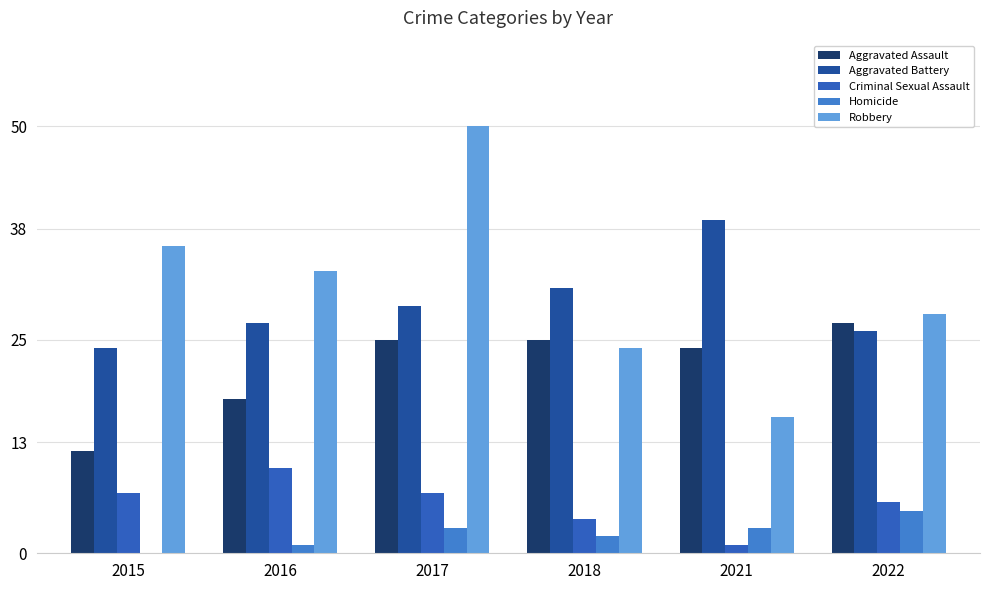

Between 2015 and 2018, which series saw the biggest shift?

Aggravated Assault